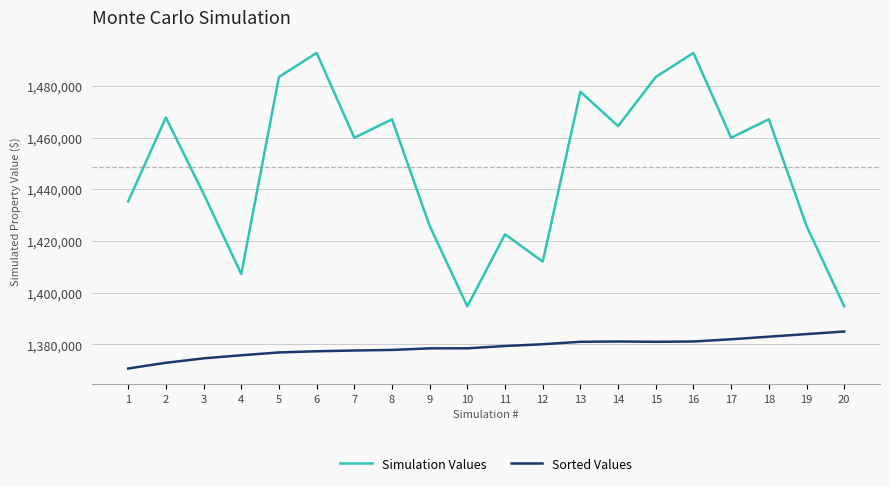

Which series has the largest range (max minus min)?

Simulation Values